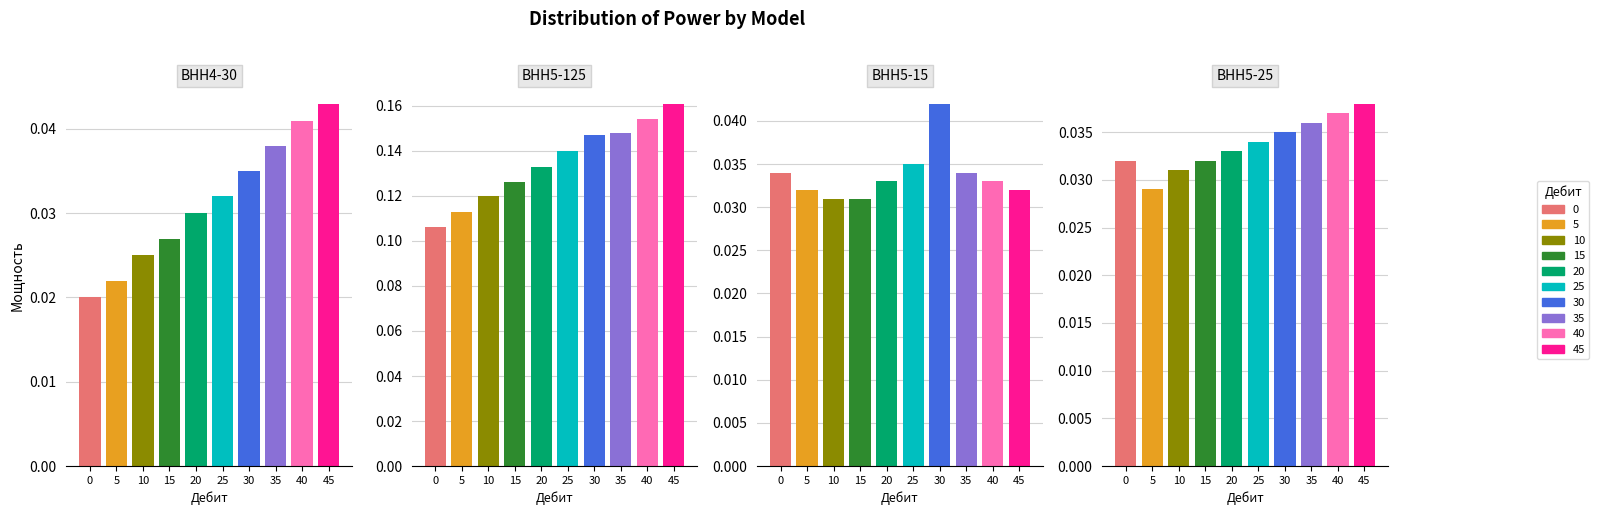

Reading right to left, what are all the values shown in this chart?

ВНН4-30: 45=0.0	40=0.0	35=0.0	30=0.0	25=0.0	20=0.0	15=0.0	10=0.0	5=0.0	0=0.0
ВНН5-125: 45=0.2	40=0.2	35=0.1	30=0.1	25=0.1	20=0.1	15=0.1	10=0.1	5=0.1	0=0.1
ВНН5-15: 45=0.0	40=0.0	35=0.0	30=0.0	25=0.0	20=0.0	15=0.0	10=0.0	5=0.0	0=0.0
ВНН5-25: 45=0.0	40=0.0	35=0.0	30=0.0	25=0.0	20=0.0	15=0.0	10=0.0	5=0.0	0=0.0